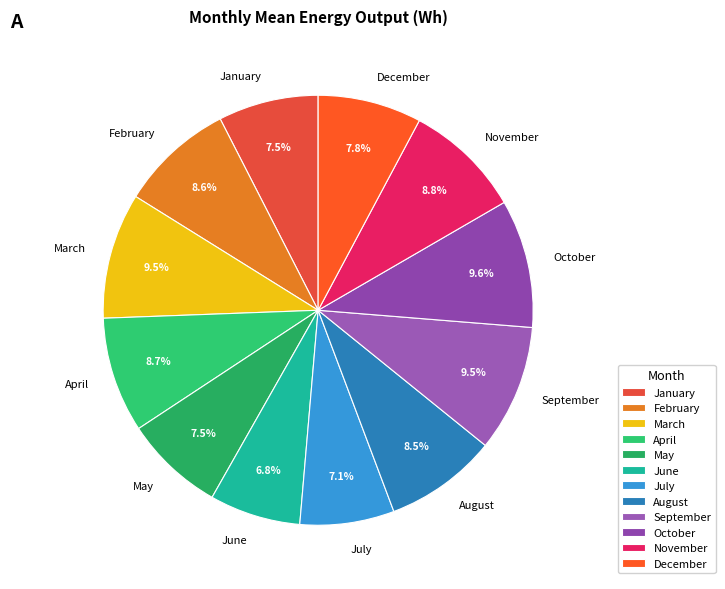

Do June and July together represent more than half of the pie?

No